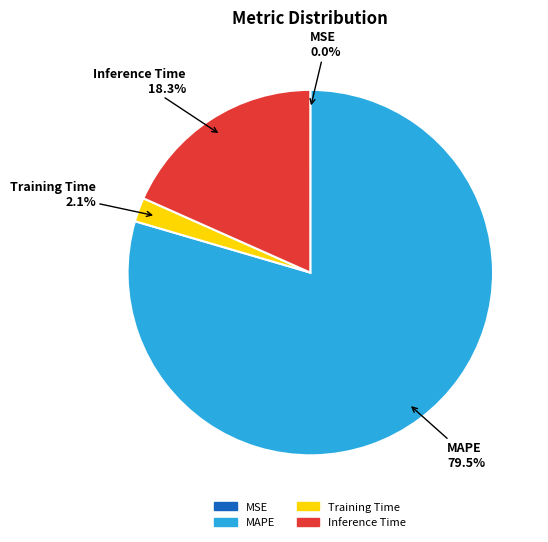

What percentage do MAPE and Inference Time together represent?

97.9%